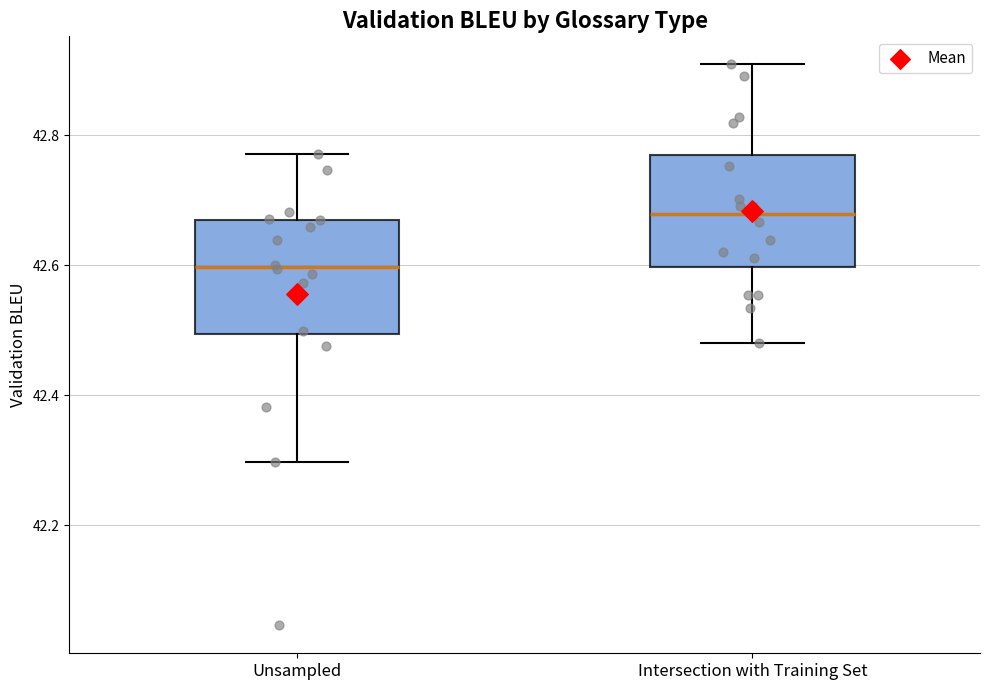

Reading left to right, read every box against the y-axis: the position of its median line, the range the box covers, and the ends of its whiskers. The values are not printed on the chart, so give them approximately, as read against the axis.

Unsampled: median 42.60, box 42.50 to 42.66, whiskers 42.30 to 42.78
Intersection with Training Set: median 42.68, box 42.60 to 42.76, whiskers 42.48 to 42.90